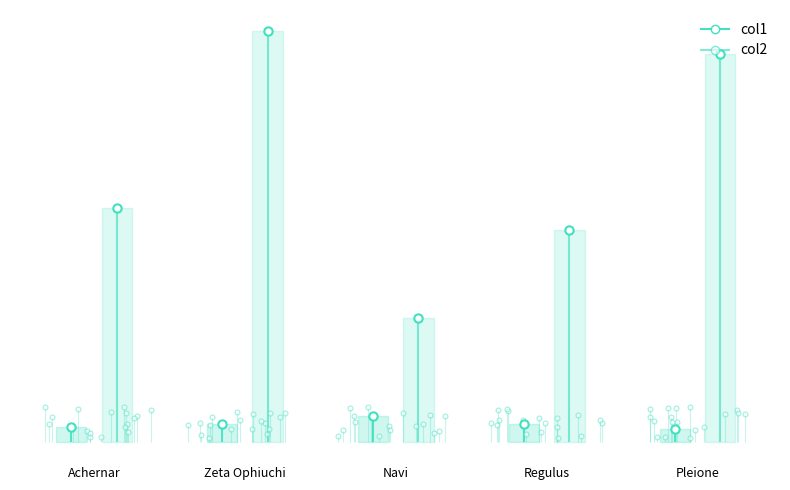

What is the sum of the col1 values at Zeta Ophiuchi and Achernar?

553